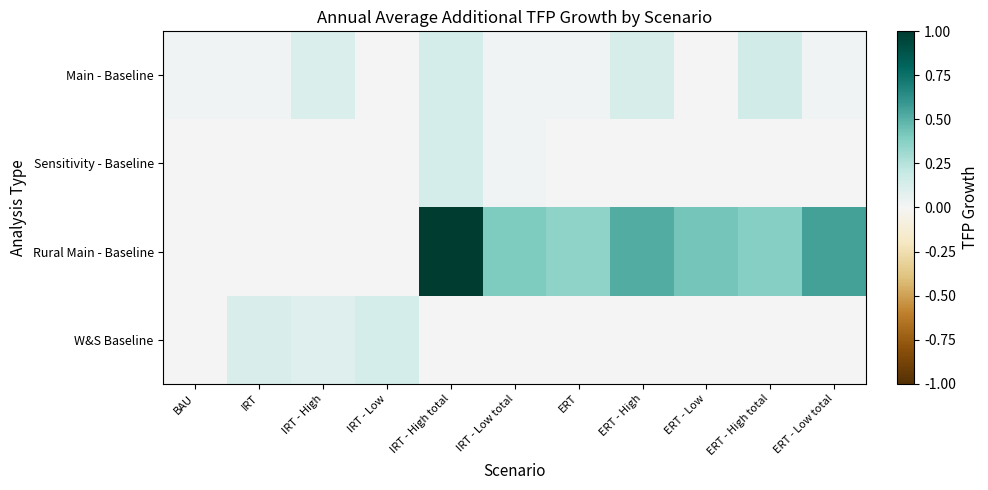

Reading left to right, extract all data points from this chart.

Main - Baseline: BAU=0.0	IRT=0.0	IRT - High=0.1	IRT - Low=0.0	IRT - High total=0.1	IRT - Low total=0.0	ERT=0.0	ERT - High=0.1	ERT - Low=0.0	ERT - High total=0.2	ERT - Low total=0.0
Sensitivity - Baseline: BAU=0.0	IRT=0.0	IRT - High=0.0	IRT - Low=0.0	IRT - High total=0.1	IRT - Low total=0.0	ERT=0.0	ERT - High=0.0	ERT - Low=0.0	ERT - High total=0.0	ERT - Low total=0.0
Rural Main - Baseline: BAU=0.0	IRT=0.0	IRT - High=0.0	IRT - Low=0.0	IRT - High total=1.0	IRT - Low total=0.4	ERT=0.4	ERT - High=0.5	ERT - Low=0.4	ERT - High total=0.4	ERT - Low total=0.6
W&S Baseline: BAU=0.0	IRT=0.1	IRT - High=0.1	IRT - Low=0.1	IRT - High total=0.0	IRT - Low total=0.0	ERT=0.0	ERT - High=0.0	ERT - Low=0.0	ERT - High total=0.0	ERT - Low total=0.0